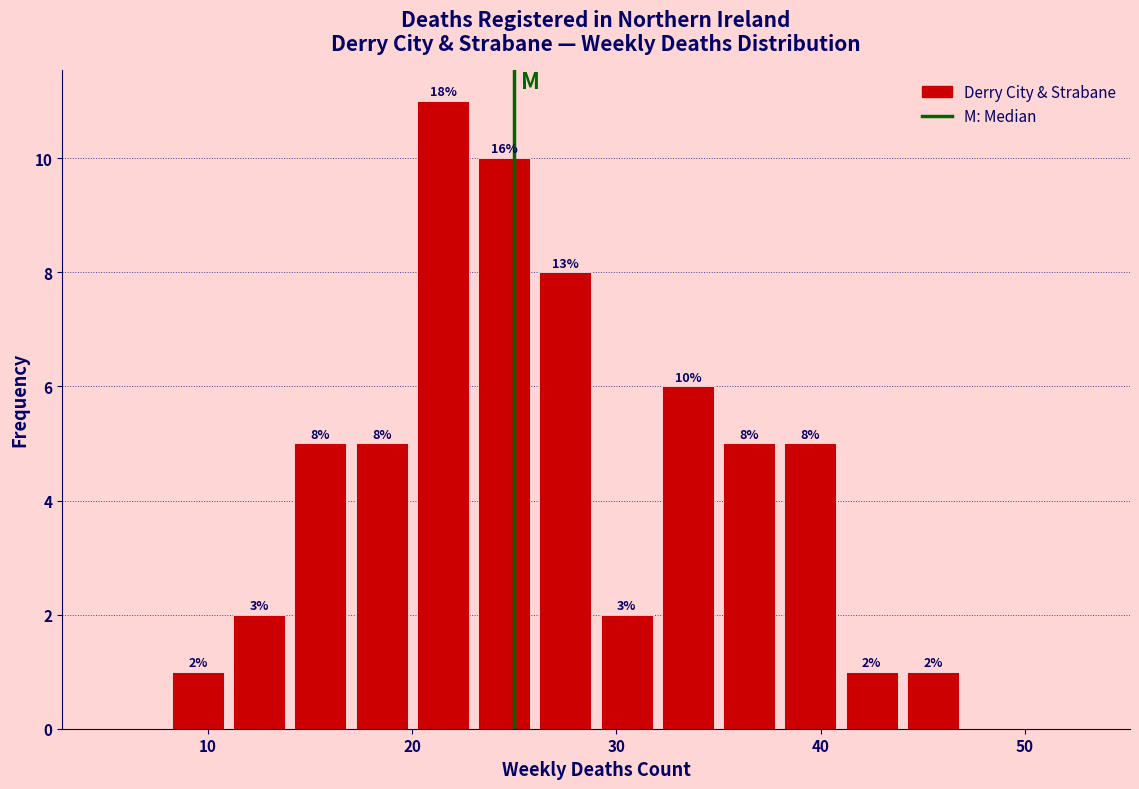

Read against the x-axis, roughly where is the centre of the tallest bar?

22